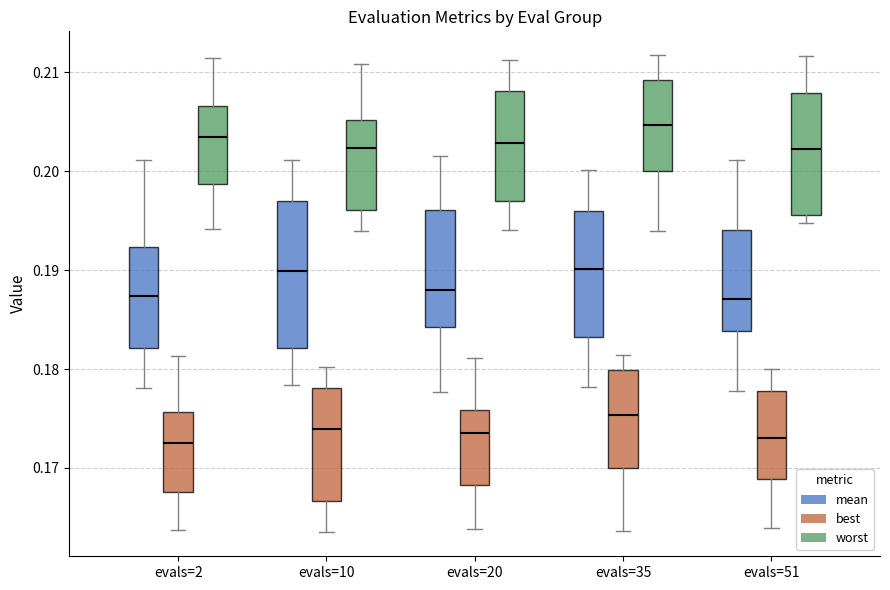

Reading left to right, read every box against the y-axis: the position of its median line, the range the box covers, and the ends of its whiskers. The values are not printed on the chart, so give them approximately, as read against the axis.

evals=2 (mean): median 0.187, box 0.182 to 0.192, whiskers 0.178 to 0.201
evals=2 (best): median 0.173, box 0.168 to 0.176, whiskers 0.164 to 0.181
evals=2 (worst): median 0.203, box 0.199 to 0.207, whiskers 0.194 to 0.211
evals=10 (mean): median 0.190, box 0.182 to 0.197, whiskers 0.178 to 0.201
evals=10 (best): median 0.174, box 0.167 to 0.178, whiskers 0.163 to 0.180
evals=10 (worst): median 0.202, box 0.196 to 0.205, whiskers 0.194 to 0.211
evals=20 (mean): median 0.188, box 0.184 to 0.196, whiskers 0.178 to 0.202
evals=20 (best): median 0.174, box 0.168 to 0.176, whiskers 0.164 to 0.181
evals=20 (worst): median 0.203, box 0.197 to 0.208, whiskers 0.194 to 0.211
evals=35 (mean): median 0.190, box 0.183 to 0.196, whiskers 0.178 to 0.200
evals=35 (best): median 0.175, box 0.170 to 0.180, whiskers 0.164 to 0.181
evals=35 (worst): median 0.205, box 0.200 to 0.209, whiskers 0.194 to 0.212
evals=51 (mean): median 0.187, box 0.184 to 0.194, whiskers 0.178 to 0.201
evals=51 (best): median 0.173, box 0.169 to 0.178, whiskers 0.164 to 0.180
evals=51 (worst): median 0.202, box 0.196 to 0.208, whiskers 0.195 to 0.212